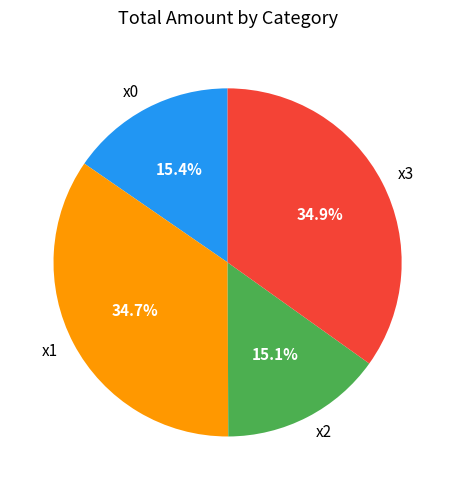

Count the number of slices in the pie.

4